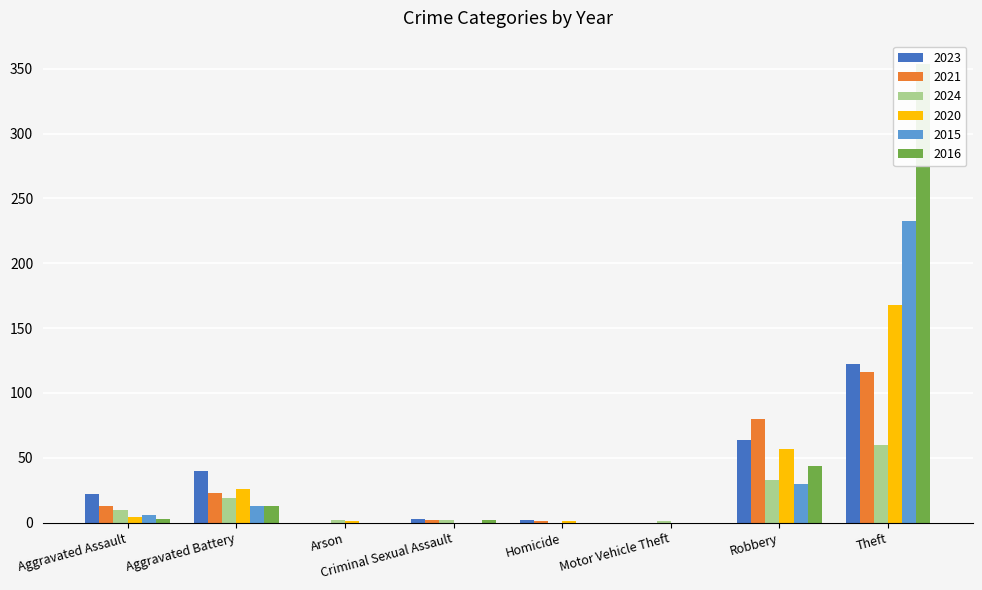

At which label does 2024 reach its peak?

Theft